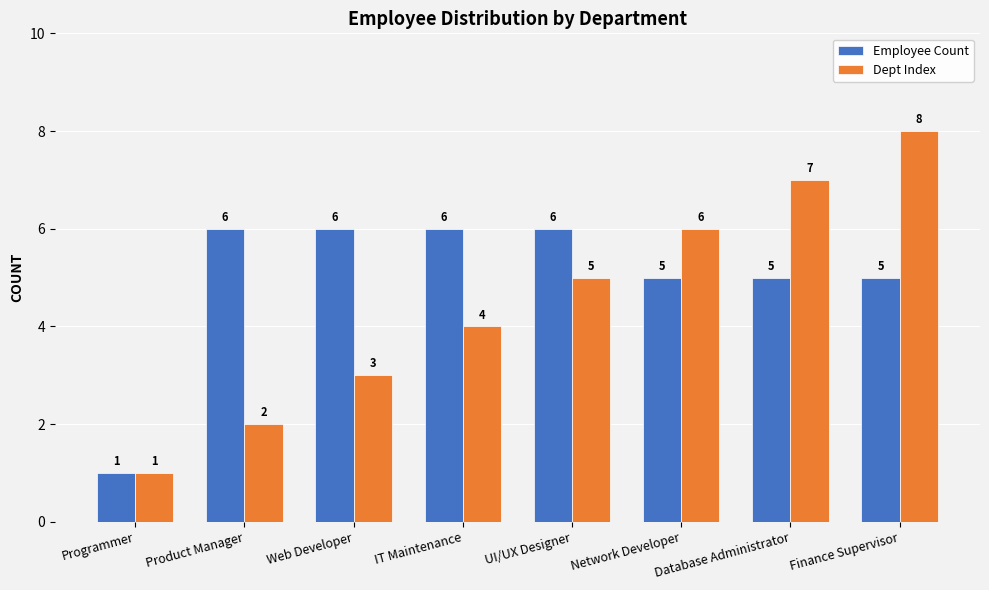

What position from the right is Programmer?

8